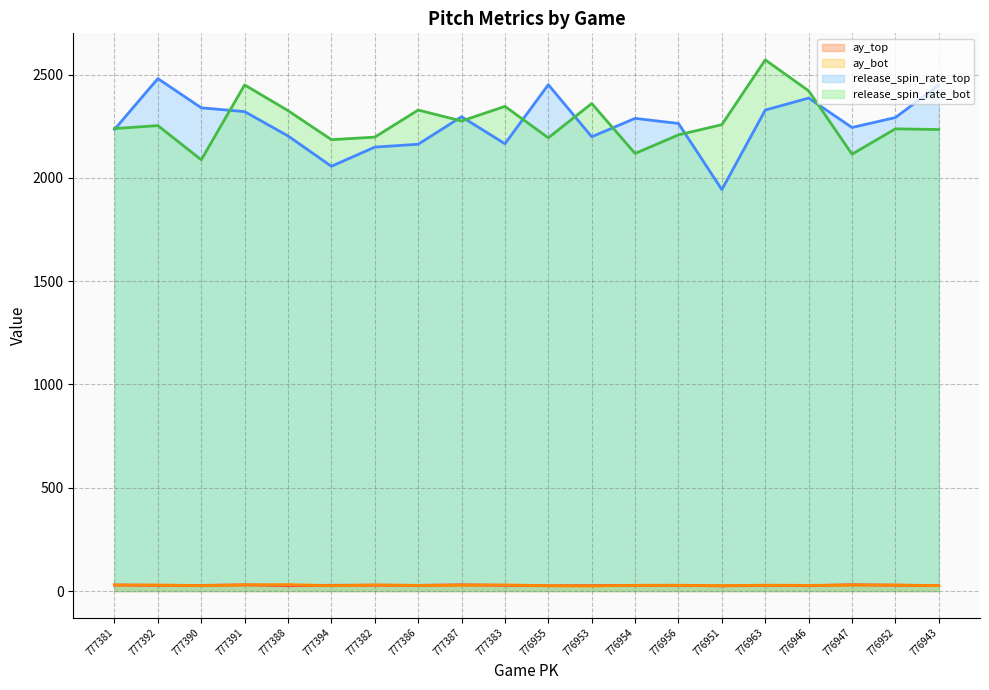

How many categories are shown in the chart?

20